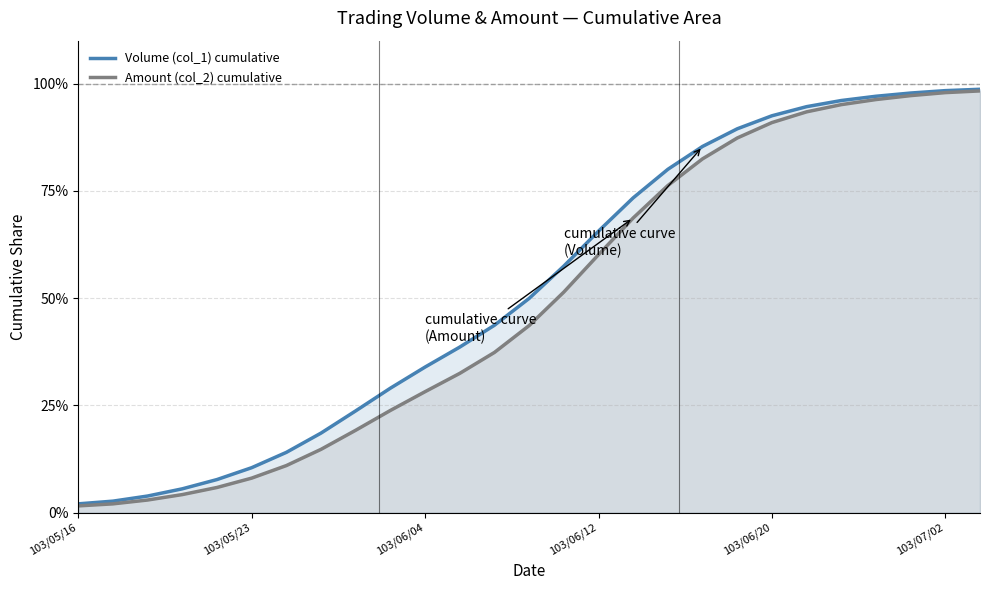

The Amount (col_2) cumulative series shows 55.5 at 21. True or false?

False